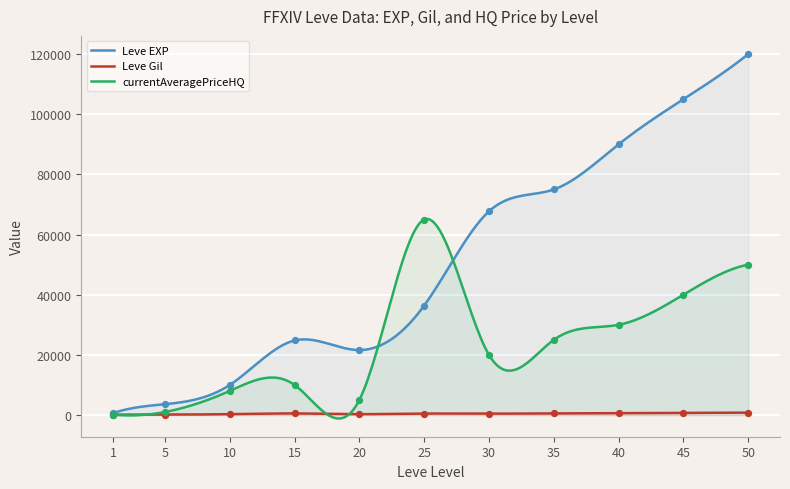

Is the value of currentAveragePriceHQ at 35 greater than the value of Leve EXP at 30?

No